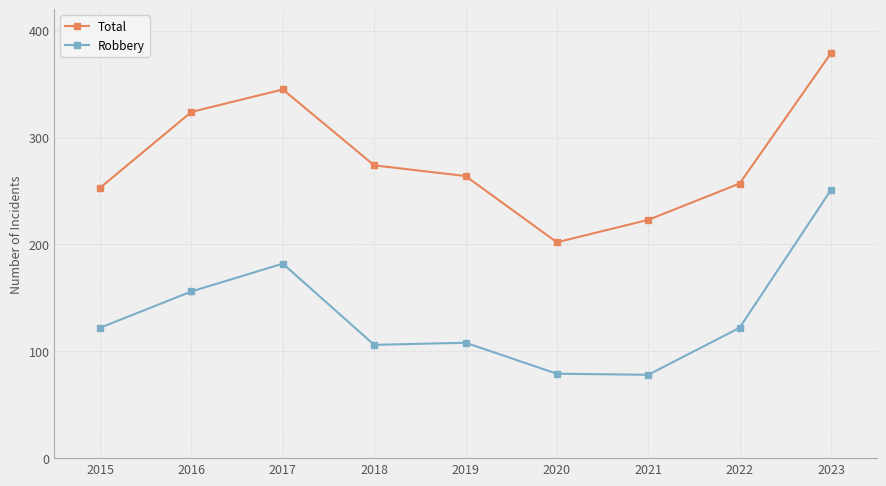

At how many categories does at least one series exceed 92?

9